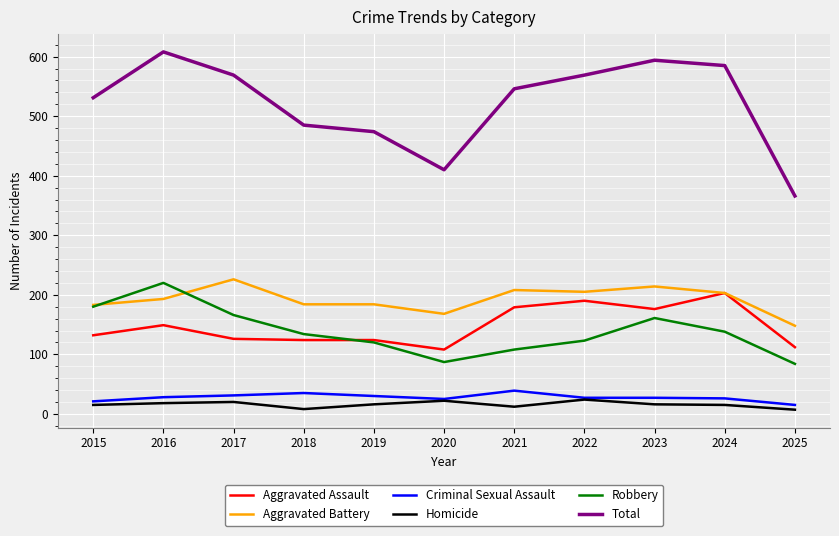

What is the difference between the highest and lowest values at 2016?

590